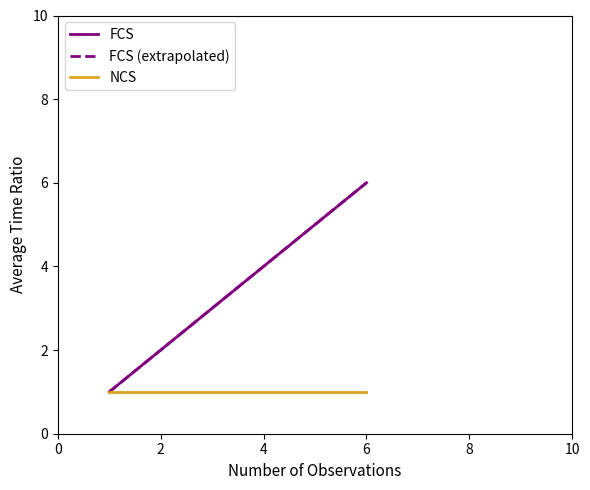

Is this an area chart (filled region under the line)?

No